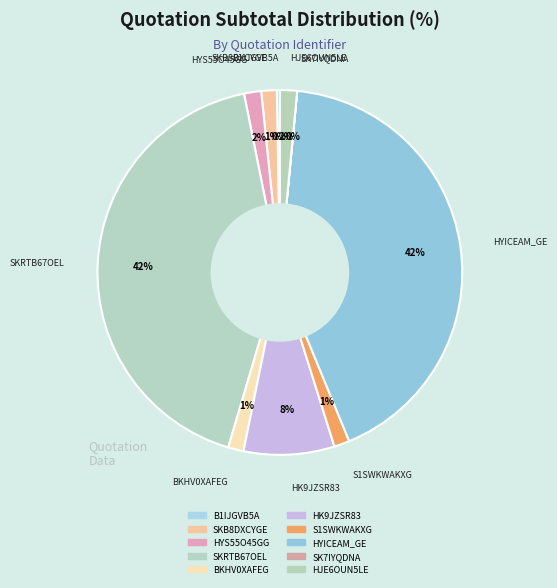

Is it true that HJE6OUN5LE is 1% of the pie?

False